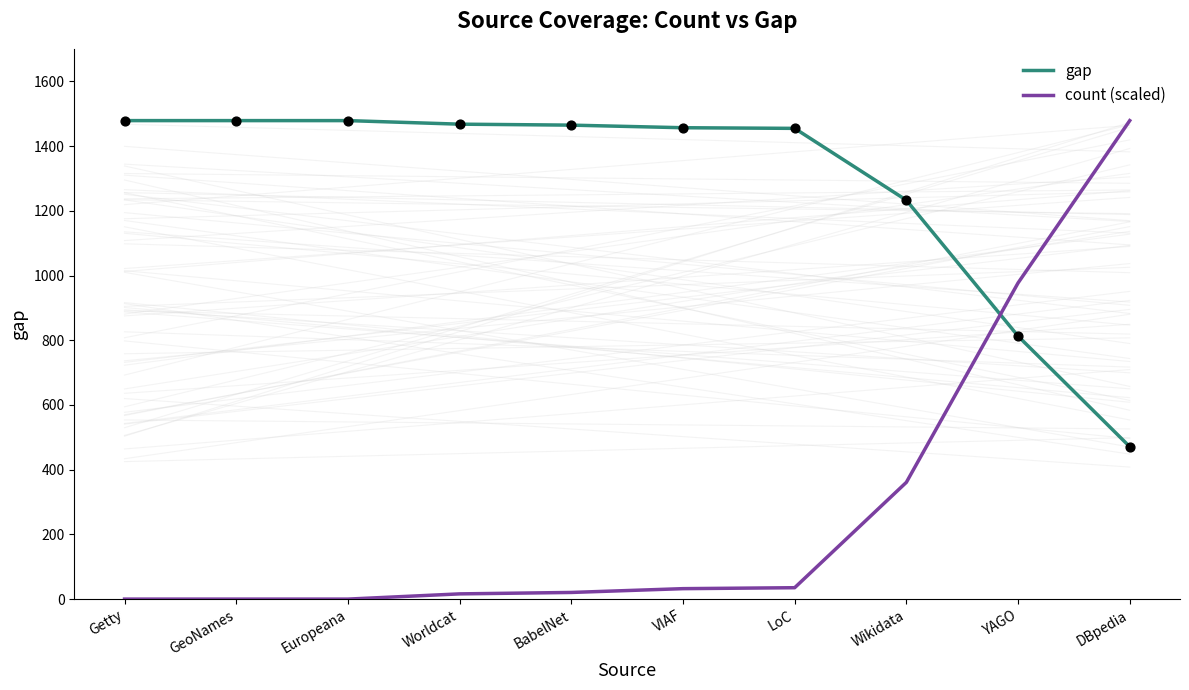

At how many categories does at least one series exceed 165?

10